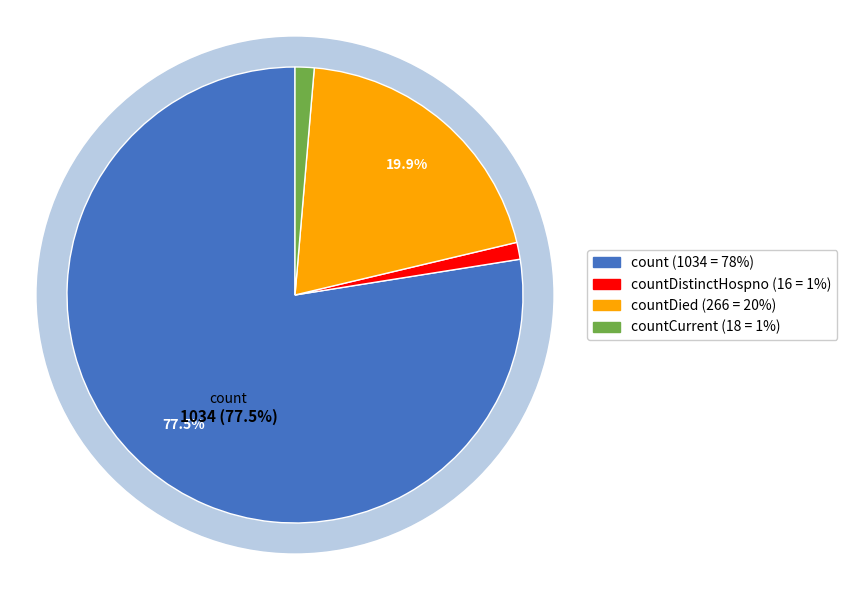

The count slice represents 78% of the pie. True or false?

True